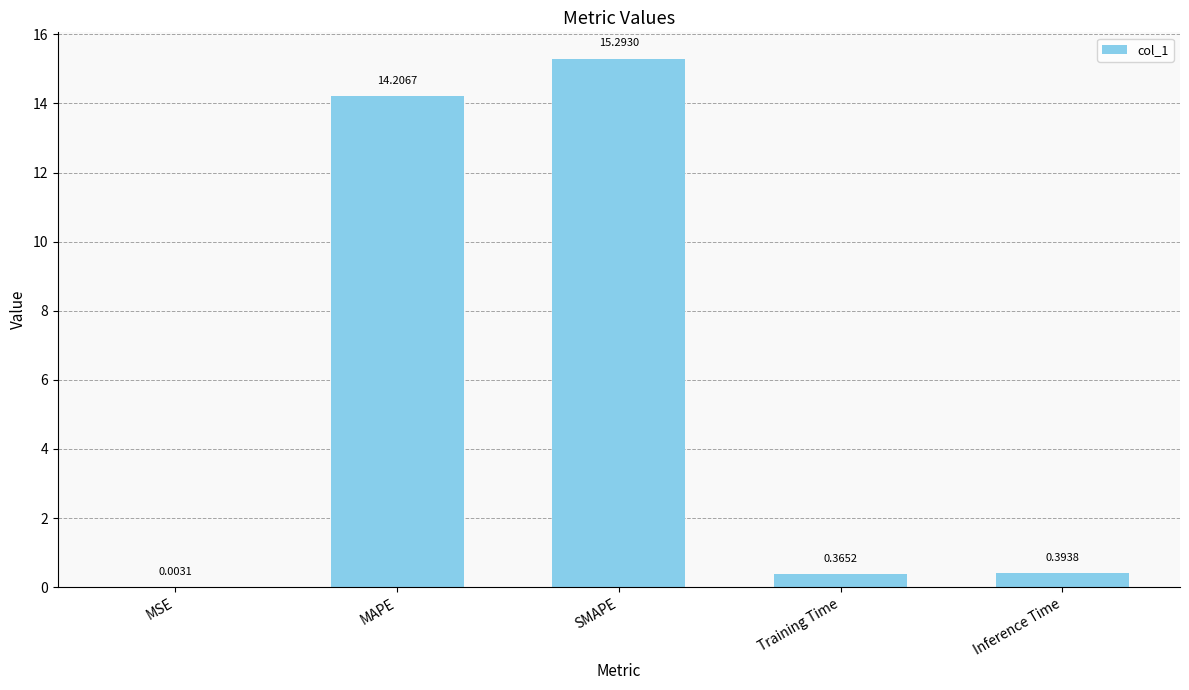

Where is the data nearest to the value 7?

Inference Time